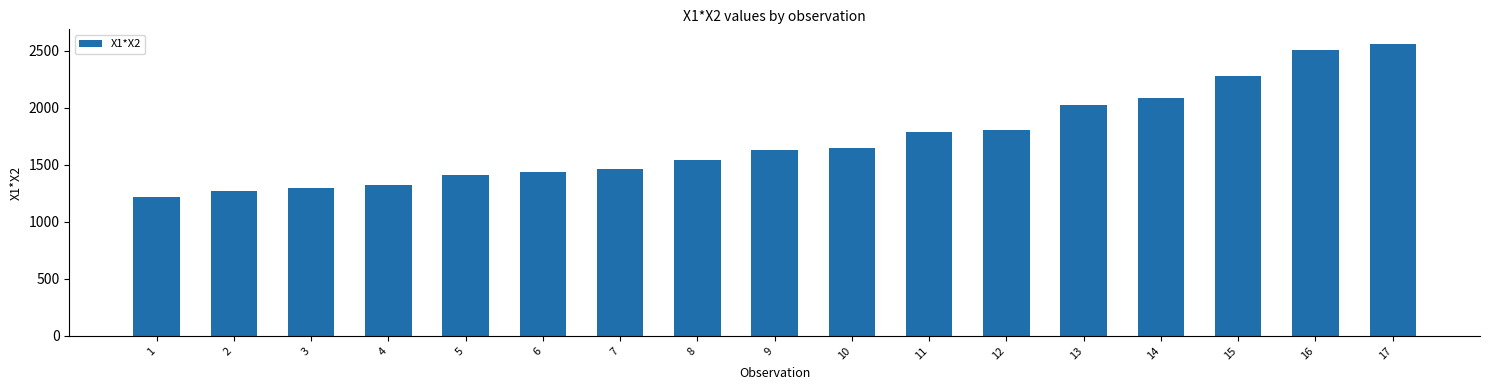

What is the difference between the second highest and minimum values?

1283.2